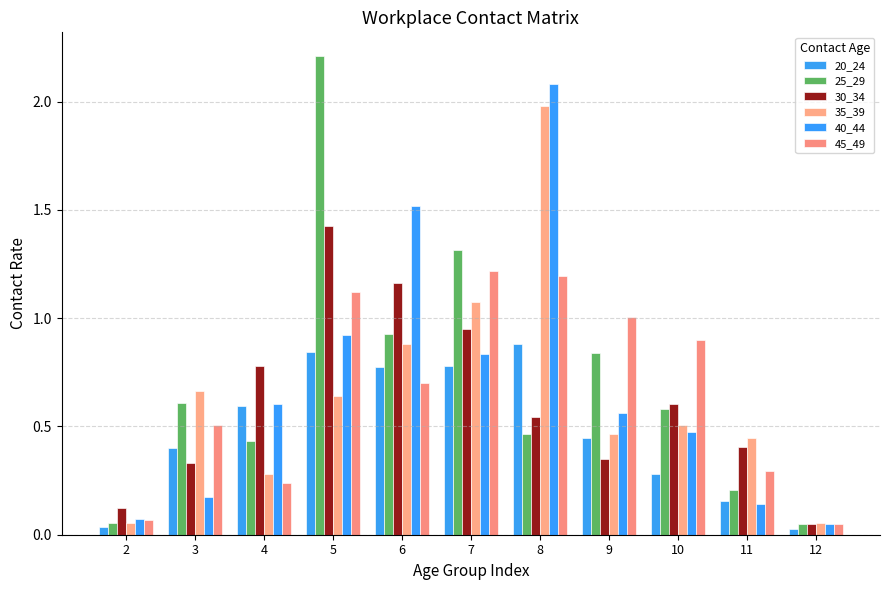

What is the spread (max minus min) of values at 5?

1.6